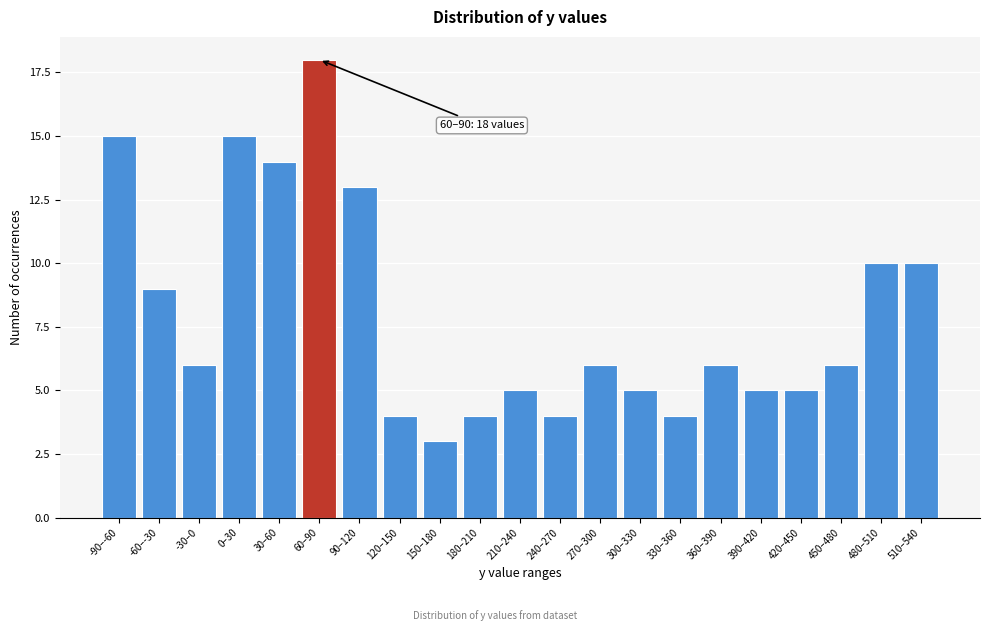

Reading right to left, list all the values displayed in this chart.

510–540=10	480–510=10	450–480=6	420–450=5	390–420=5	360–390=6	330–360=4	300–330=5	270–300=6	240–270=4	210–240=5	180–210=4	150–180=3	120–150=4	90–120=13	60–90=18	30–60=14	0–30=15	-30–0=6	-60–-30=9	-90–-60=15